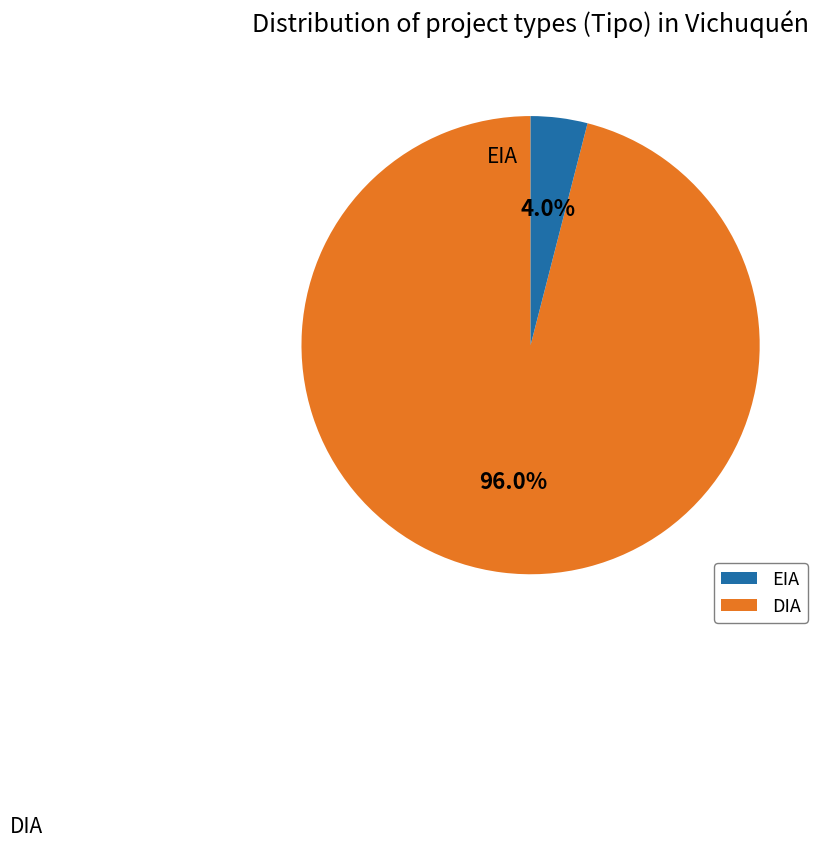

The DIA slice represents 96% of the pie. True or false?

True